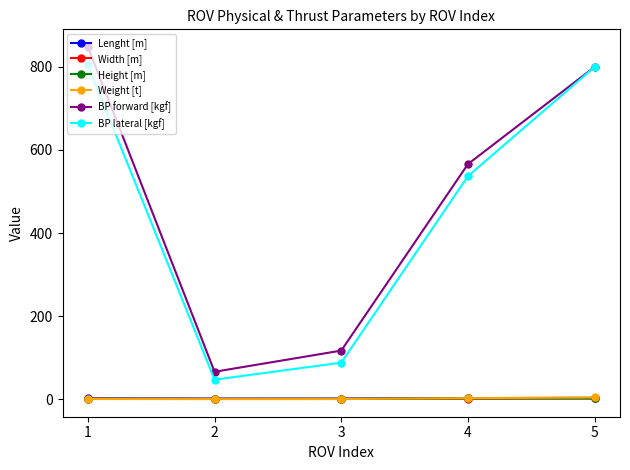

In BP forward [kgf], how many points are lower than both neighbors (excluding endpoints)?

1